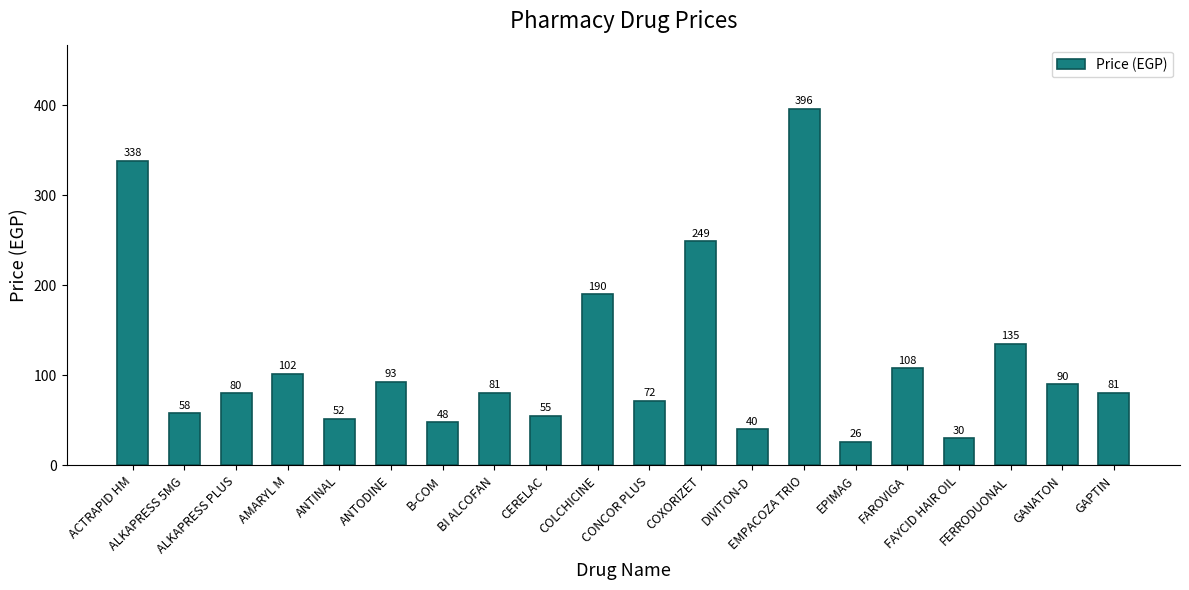

What is the label of the 1st bar from the left?

ACTRAPID HM